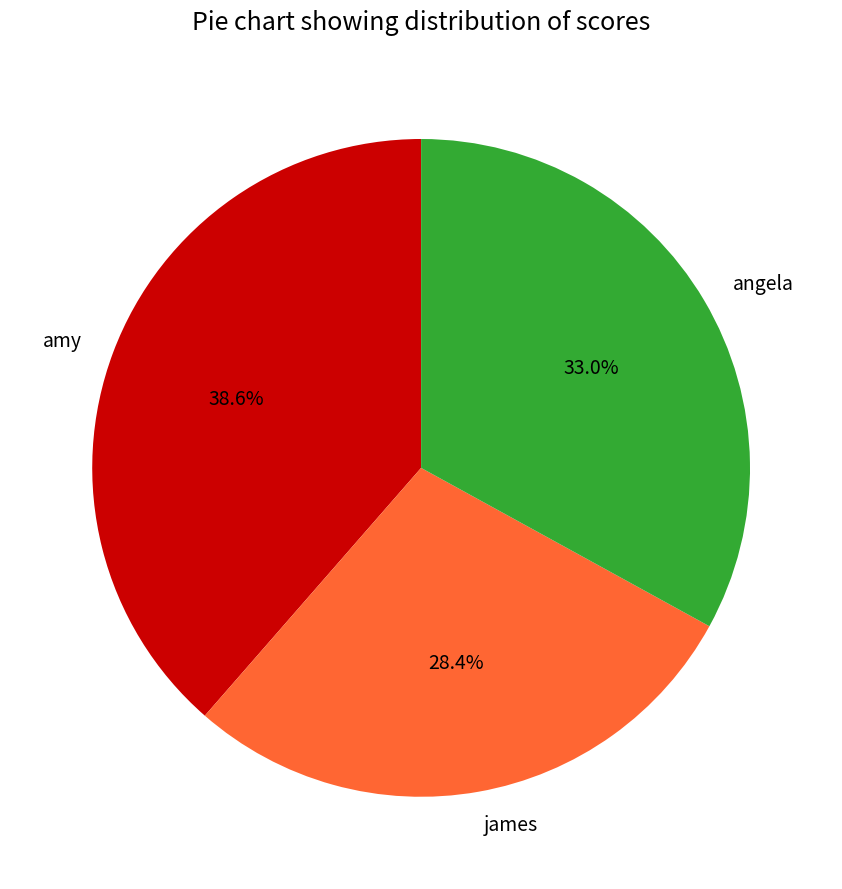

Which has a higher value, amy or angela?

amy